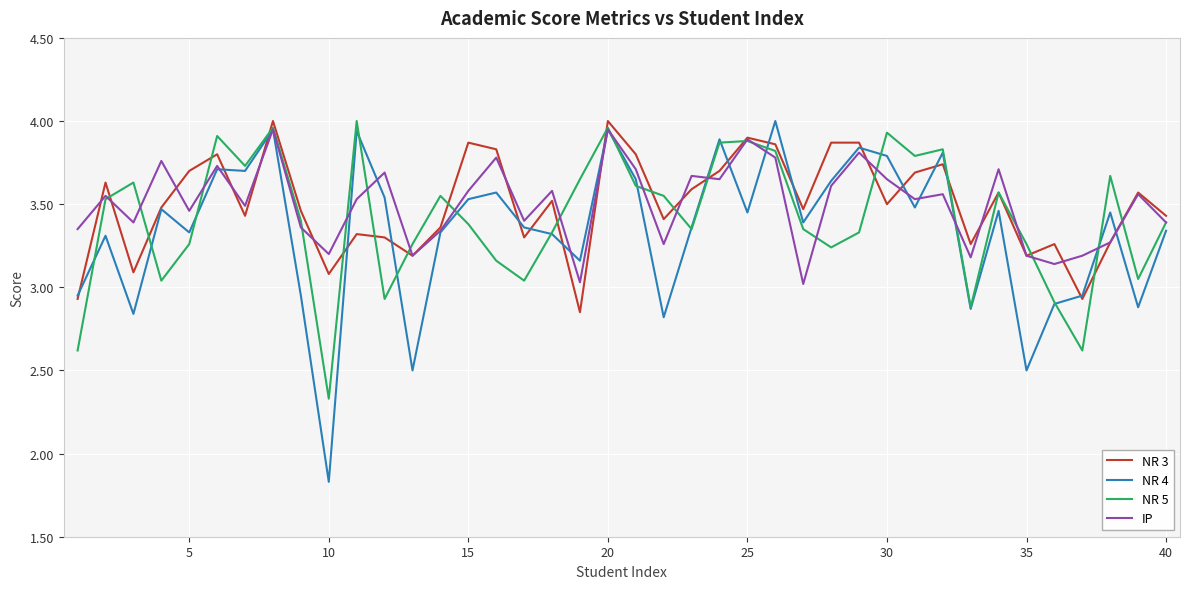

Which series has the largest range (max minus min)?

NR 4